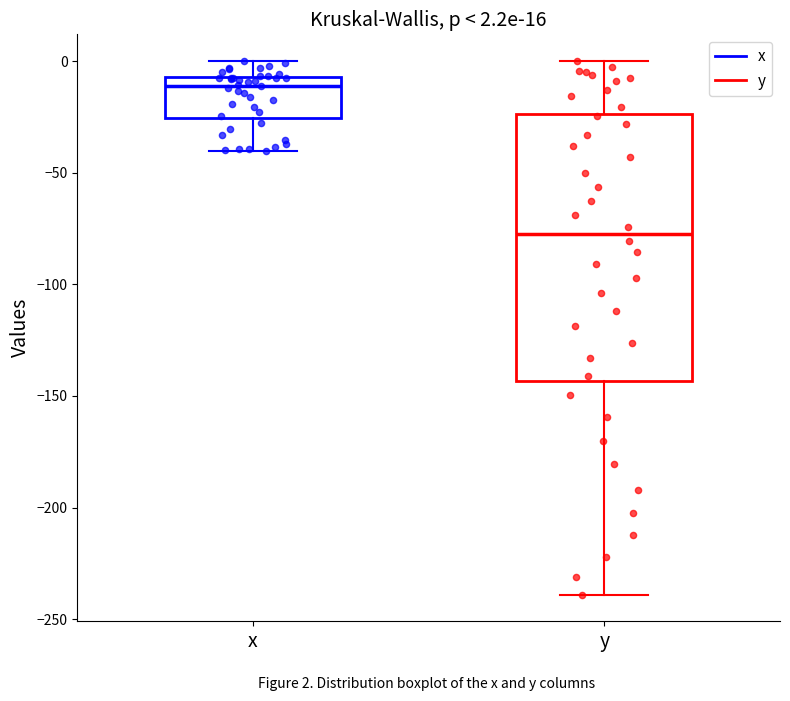

Which box is the tallest, from its lower edge to its upper edge?

y